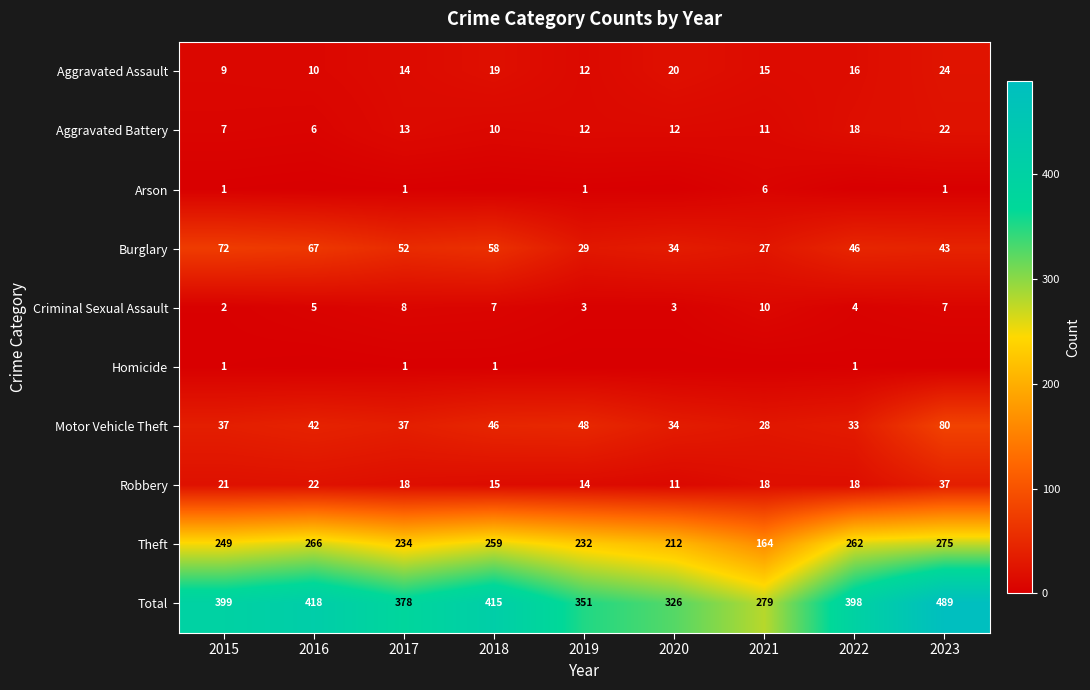

Between 2017 and 2023, which is larger?

2023